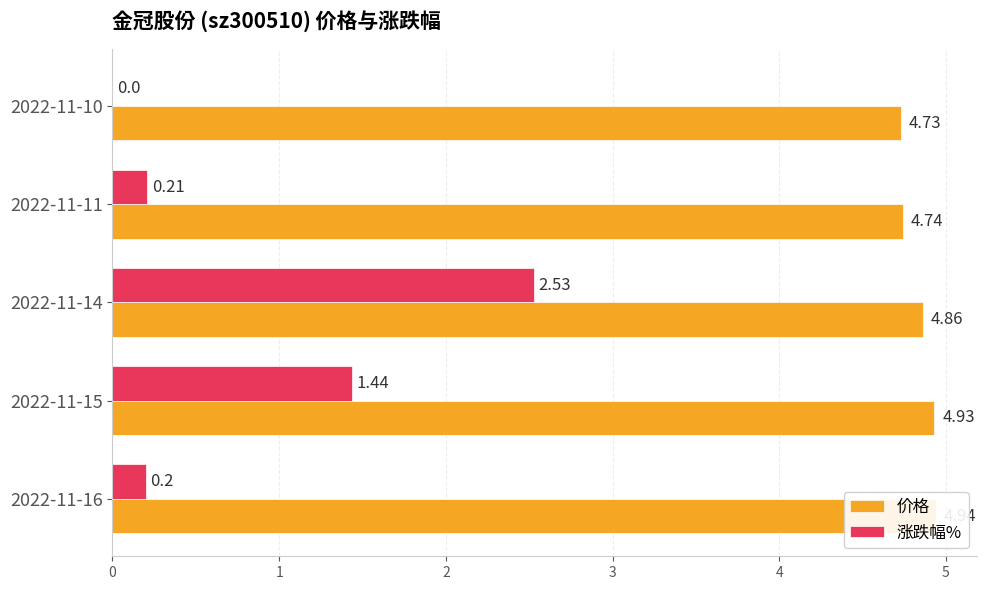

Are the bars horizontal?

Yes